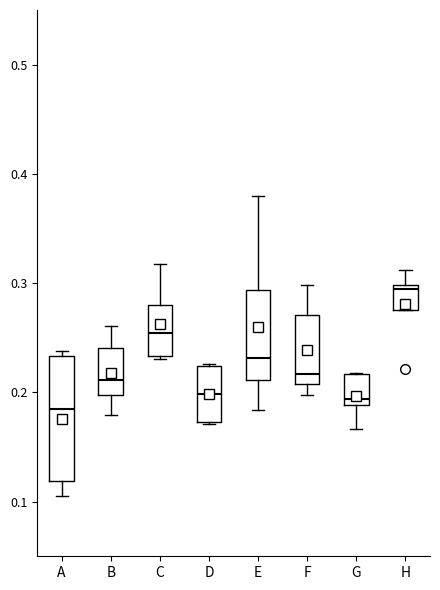

Reading left to right, transcribe this box plot: for each box, give where its median line is, the range the box spans, and where its two whiskers end, as read against the y-axis. The values are not printed on the chart, so give them approximately, as read against the axis.

A: median 0.18, box 0.12 to 0.23, whiskers 0.10 to 0.24
B: median 0.21, box 0.20 to 0.24, whiskers 0.18 to 0.26
C: median 0.25, box 0.23 to 0.28, whiskers 0.23 (just below the box's lower edge) to 0.32
D: median 0.20, box 0.17 to 0.22, whiskers 0.17 to 0.23
E: median 0.23, box 0.21 to 0.29, whiskers 0.18 to 0.38
F: median 0.22, box 0.21 to 0.27, whiskers 0.20 to 0.30
G: median 0.19 (just above the box's lower edge), box 0.19 to 0.22, whiskers 0.17 to 0.22
H: median 0.29, box 0.28 to 0.30, whiskers 0.28 to 0.31